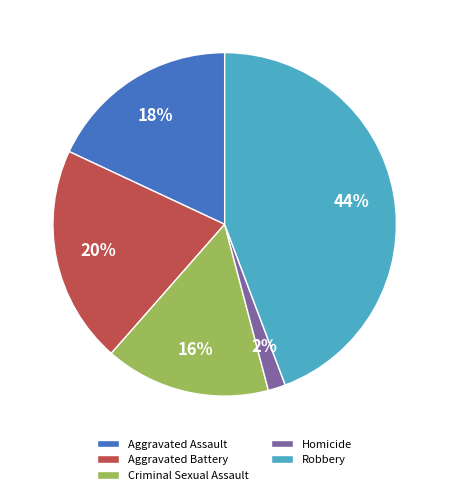

What is the ratio of the value at Homicide to the value at Criminal Sexual Assault?

0.1